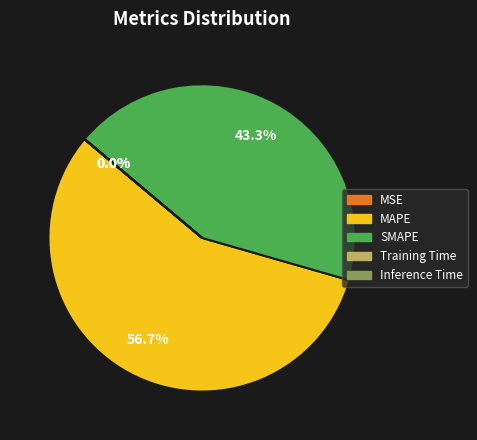

To the nearest percent, what is the average slice percentage?

20%